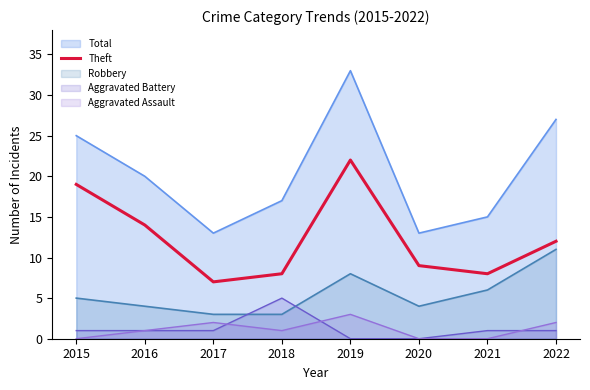

What is the value of the 2nd point from the left?

14